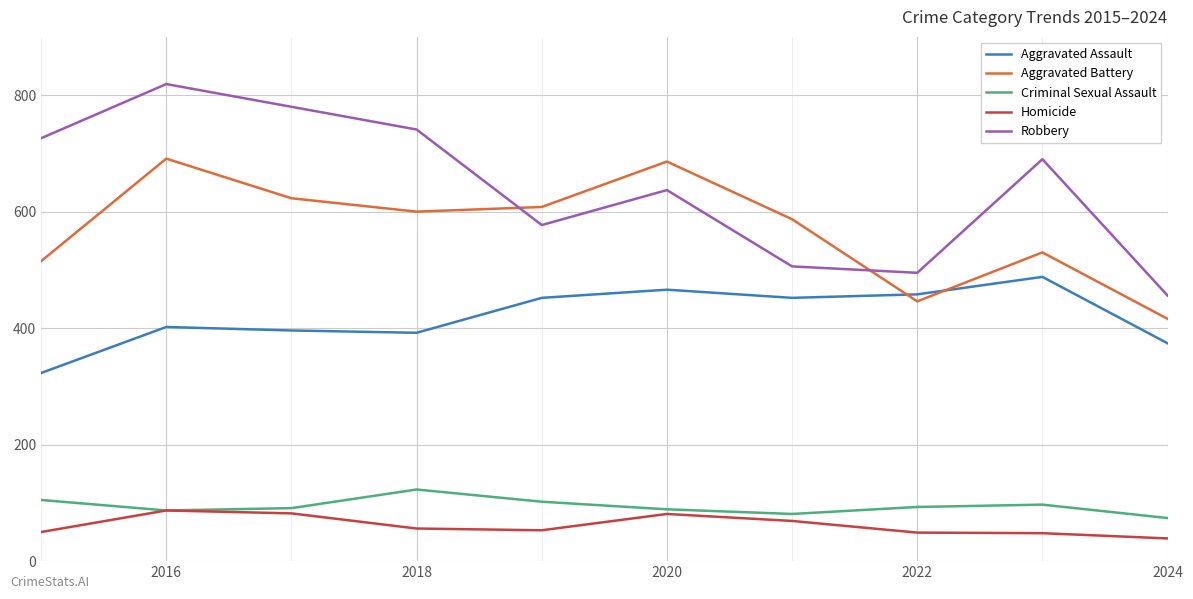

What is the smallest value displayed?

39